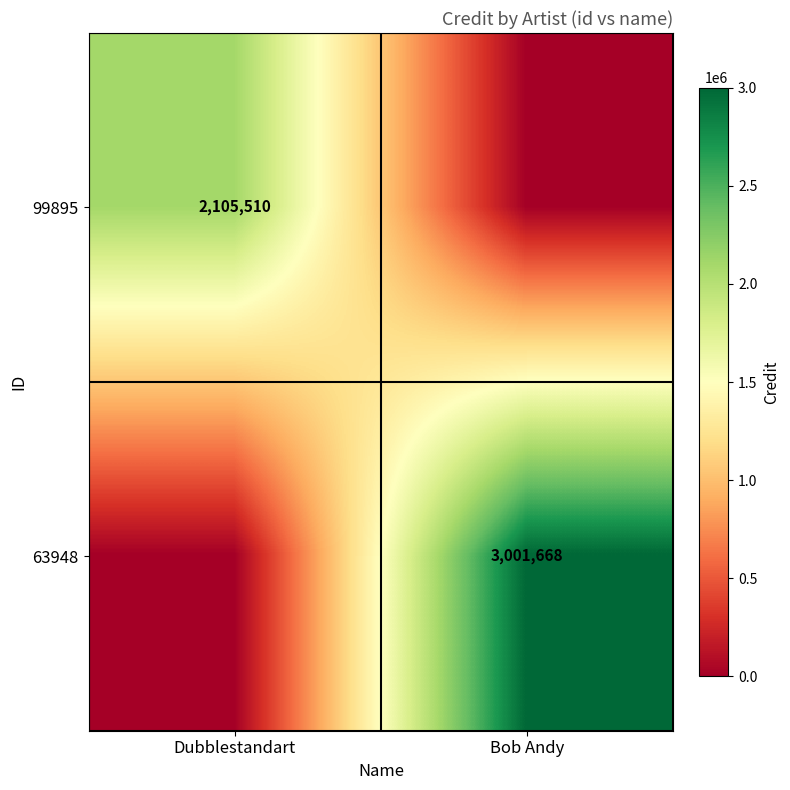

The value of 63948 at Bob Andy is 3001668. True or false?

True